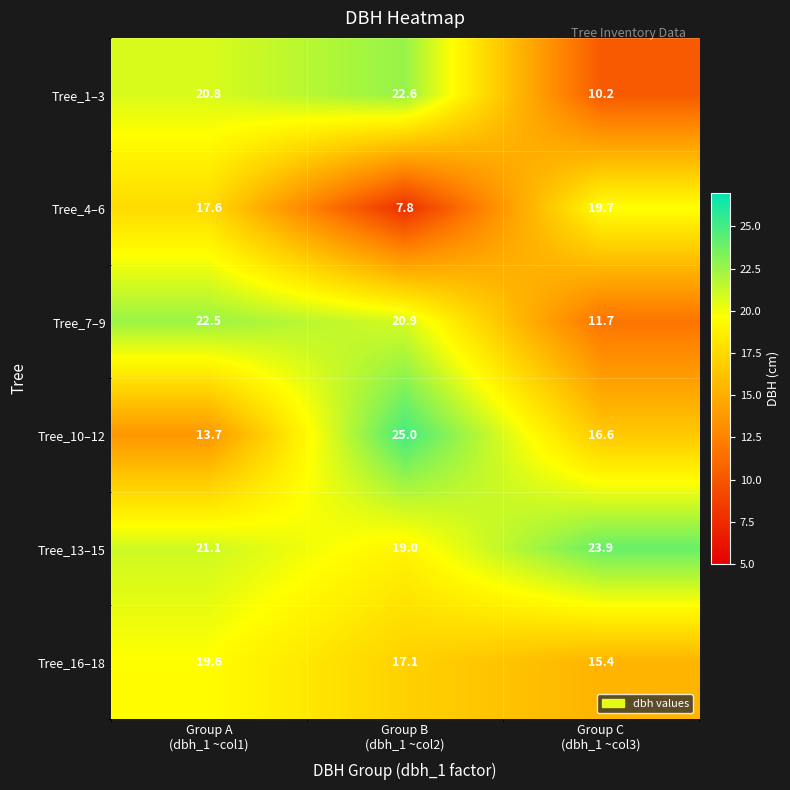

Which label corresponds to the smallest value in the chart?

Group B
(dbh_1 ~col2)